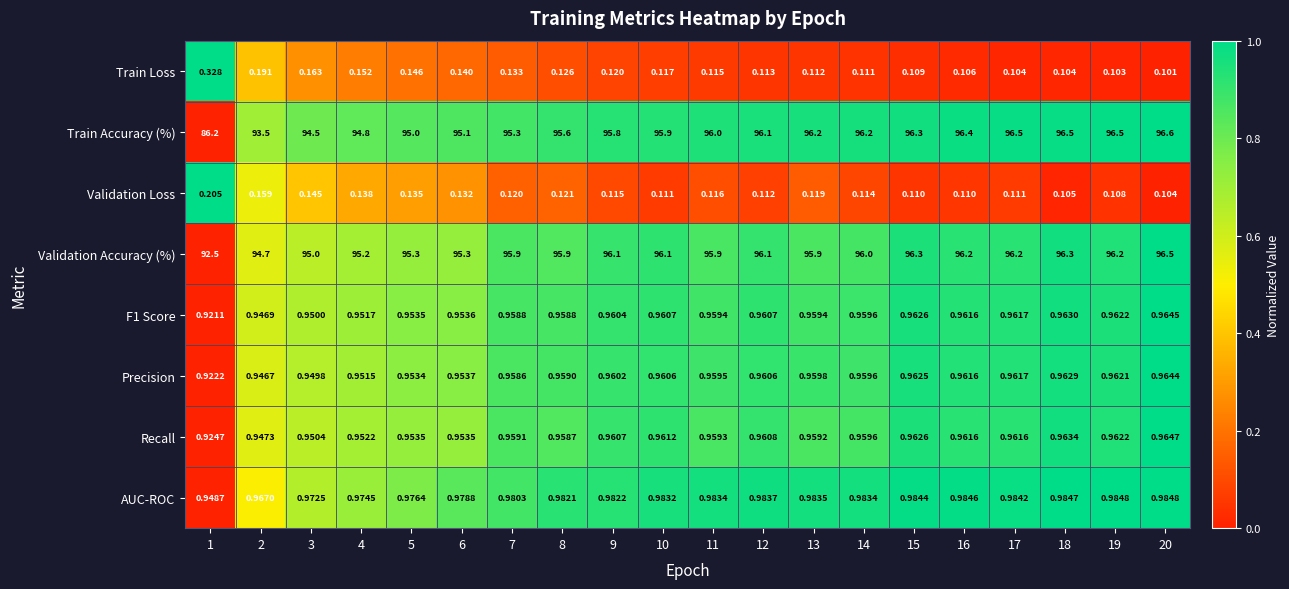

Which series changed the most between 10 and 20?

Train Accuracy (%)